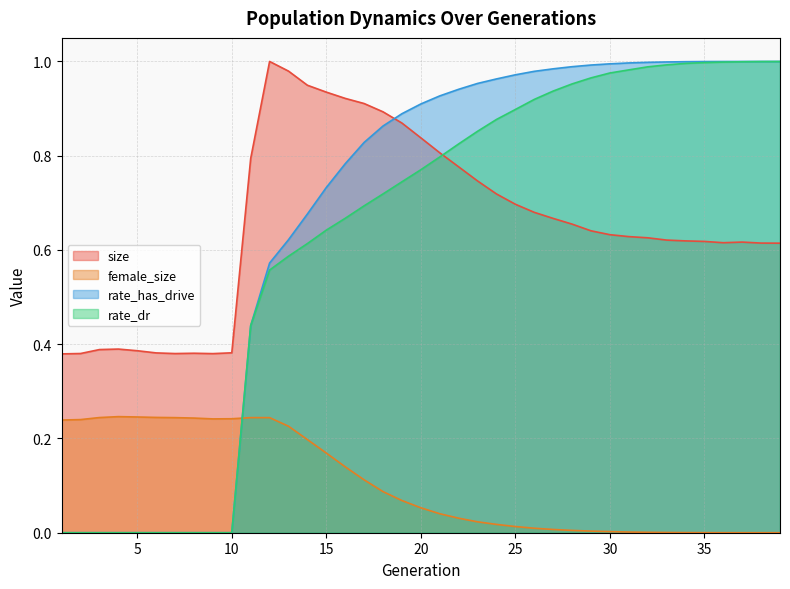

How many lines are shown in the chart?

4